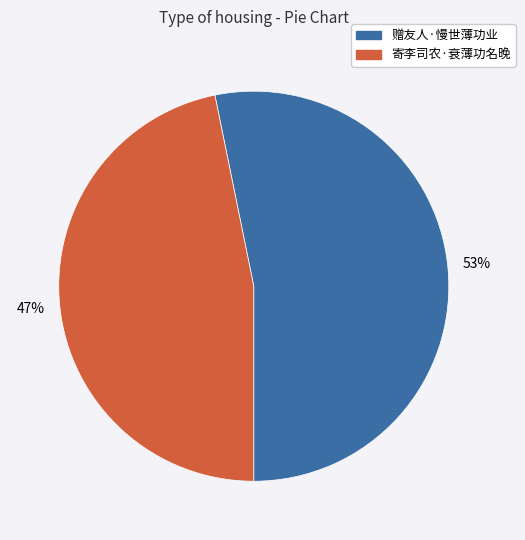

True or false: 寄李司农·衰薄功名晚 accounts for 47% of the total.

True